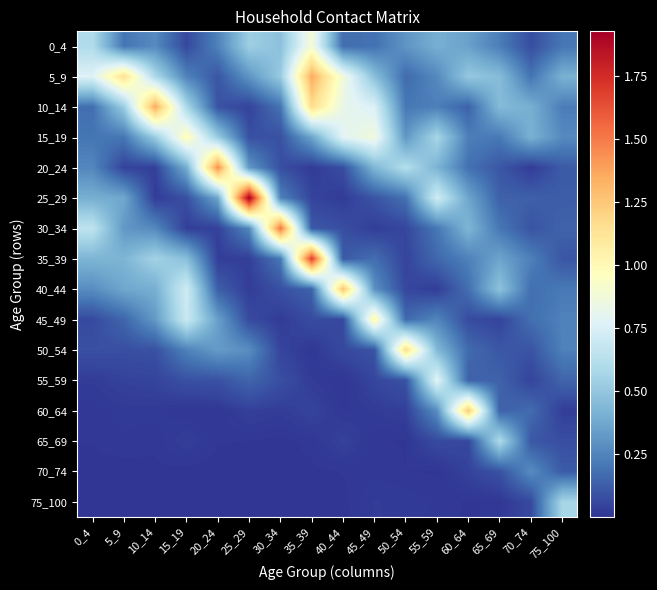

What is the difference between the highest and lowest values at 20_24?

1.4